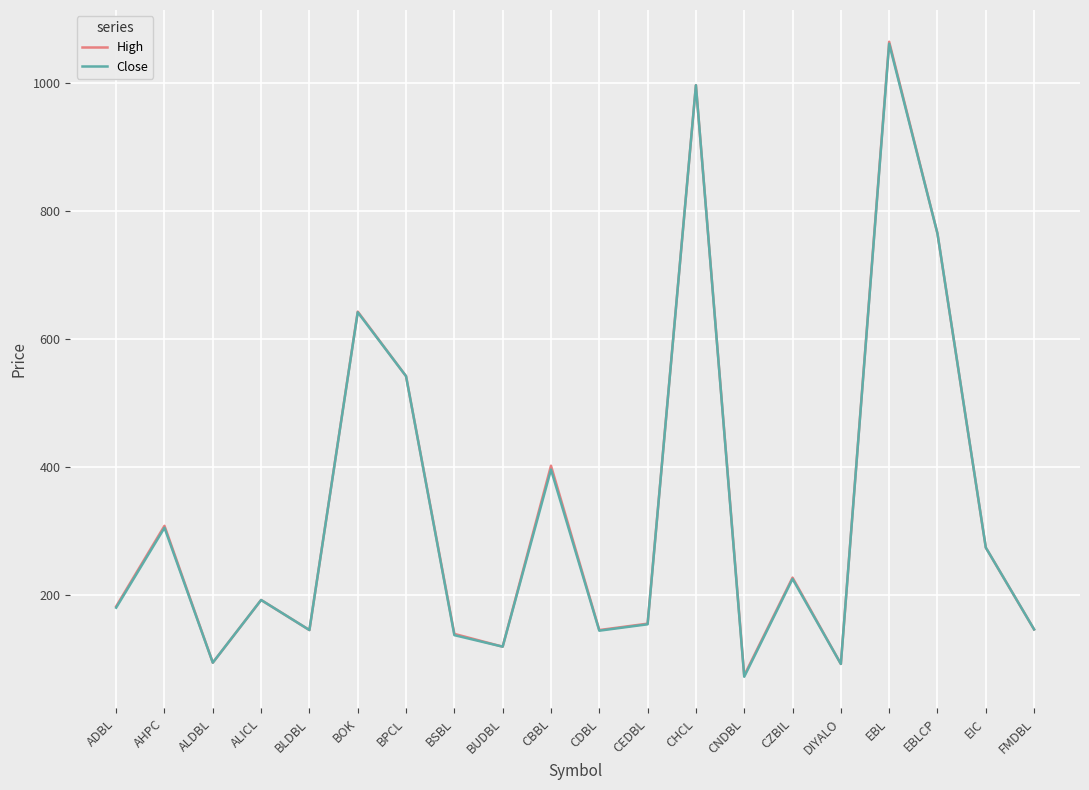

True or false: High has more than 1 interior local peaks.

True